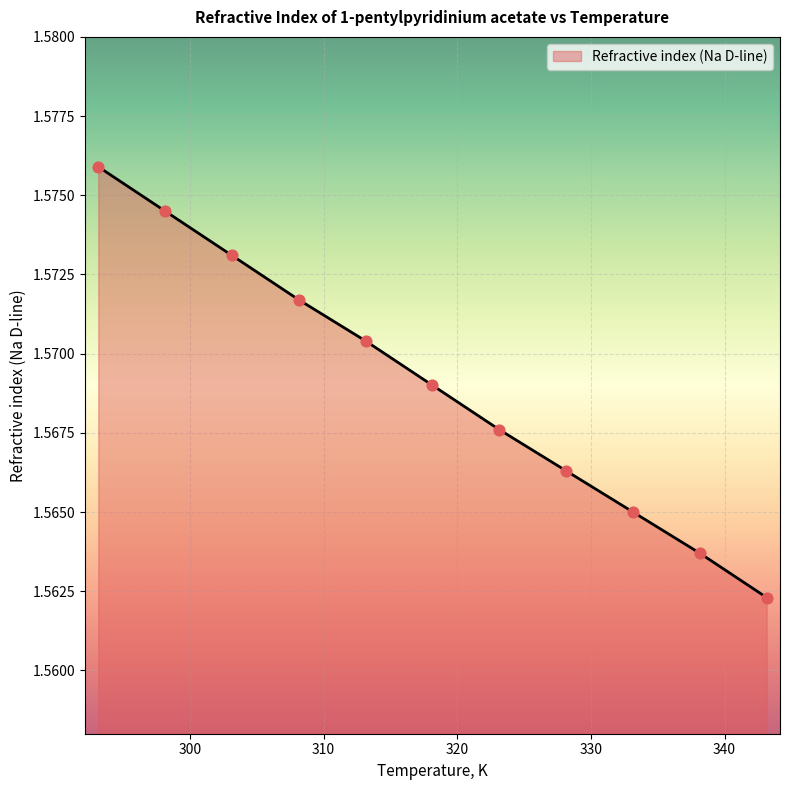

How many lines are shown in the chart?

1